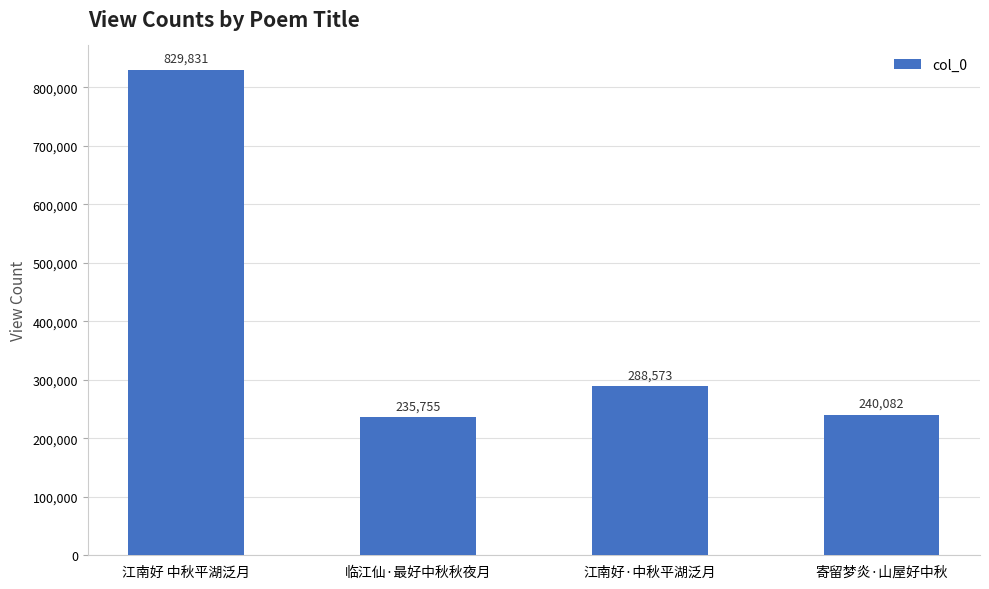

What is the sum of the values at 江南好 中秋平湖泛月 and 寄留梦炎·山屋好中秋?

1069913